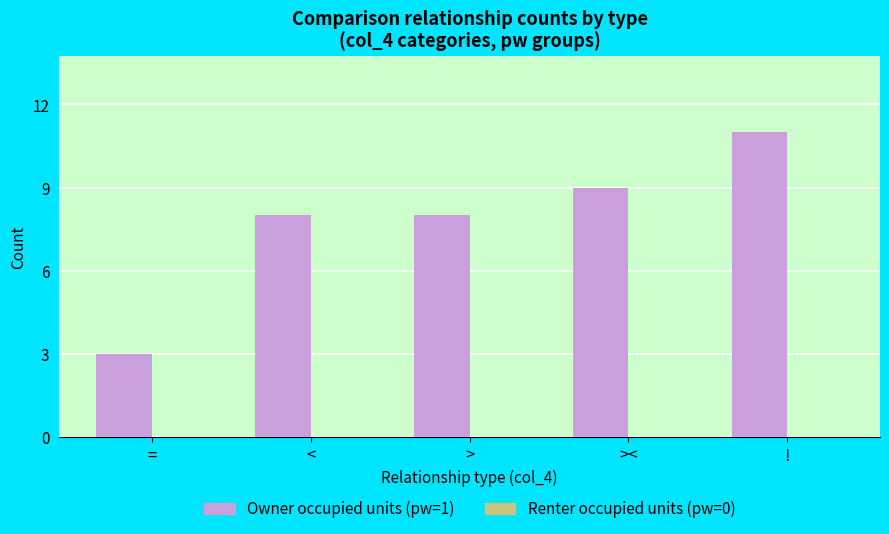

True or false: the data shows 15 at !.

False